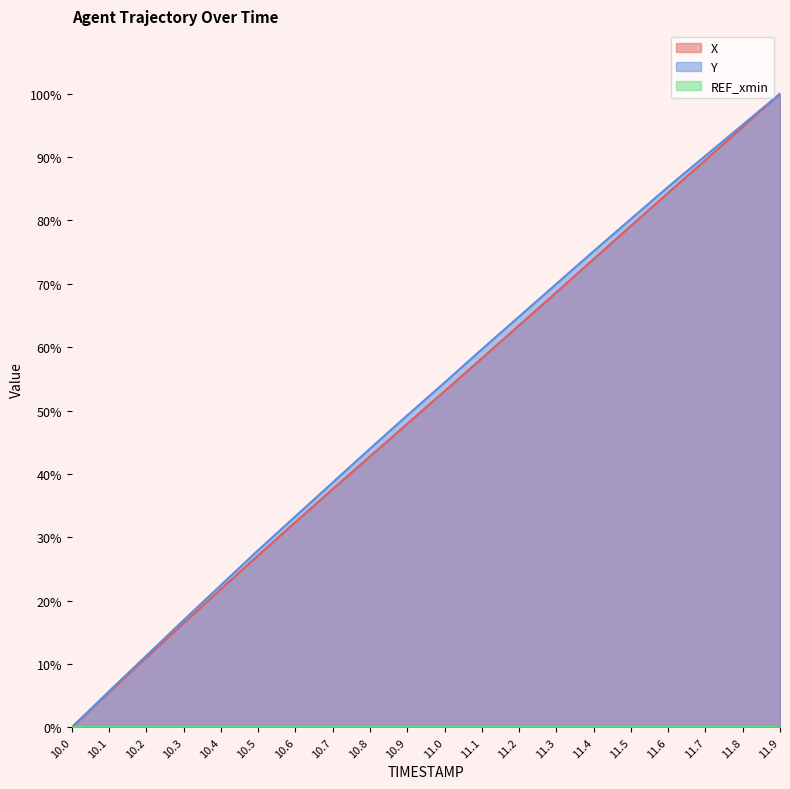

True or false: X has a value of 100.0 at 11.9.

True